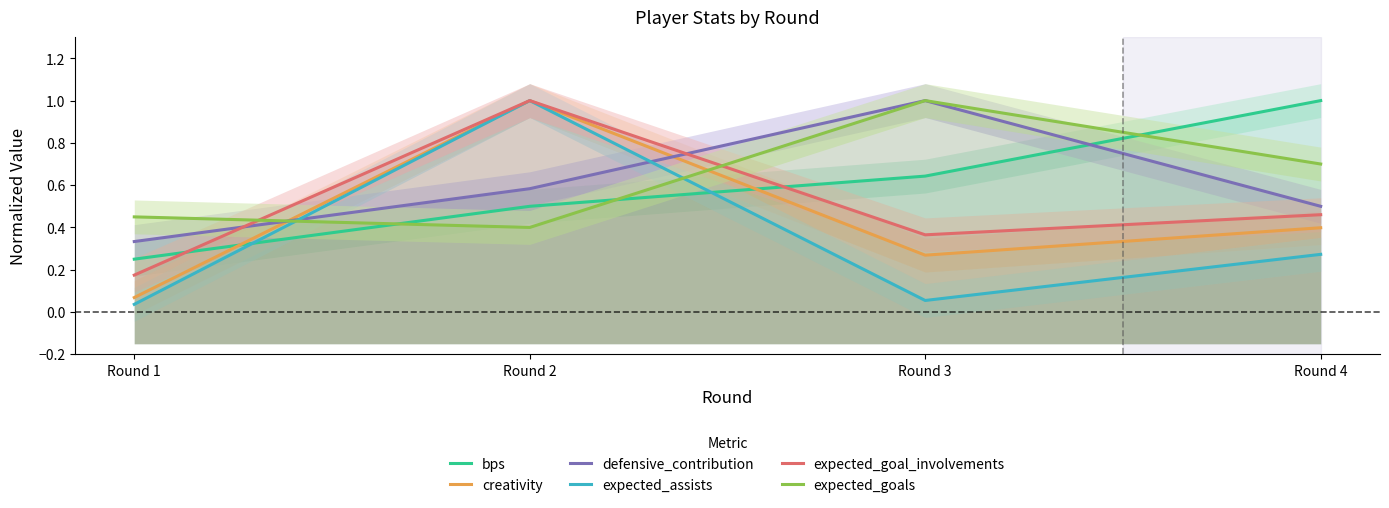

After their last crossing, which series has the higher values: expected_assists or bps?

bps